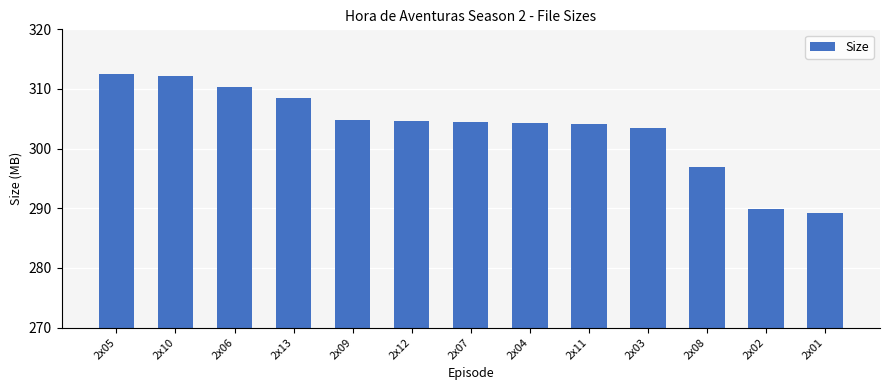

Is it true that the value at 2x07 is 304.4?

True